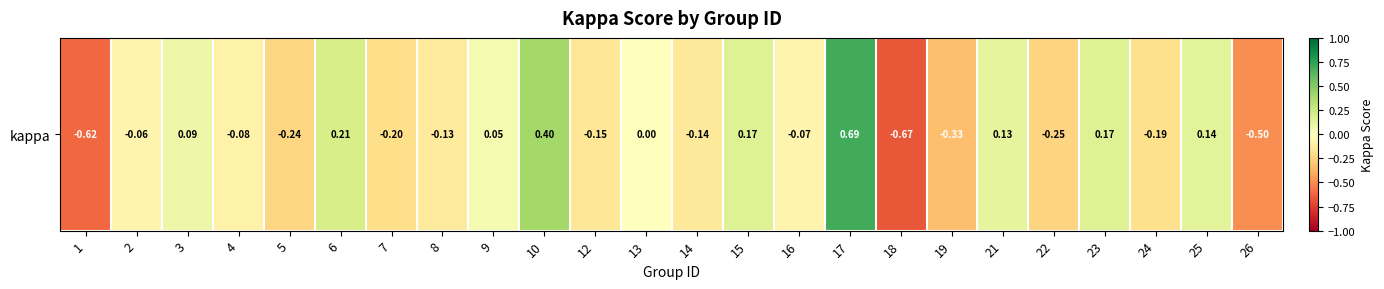

How many distinct data groups are displayed?

1